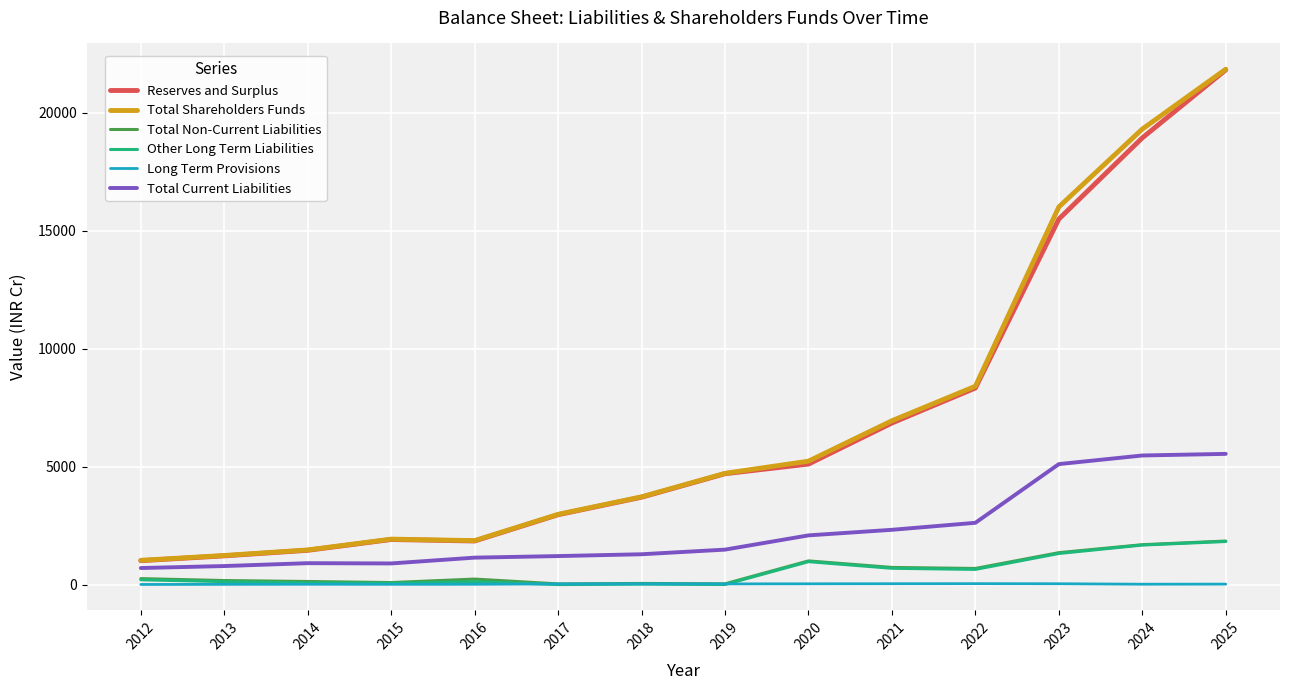

Which series changed the most between 2023 and 2025?

Reserves and Surplus